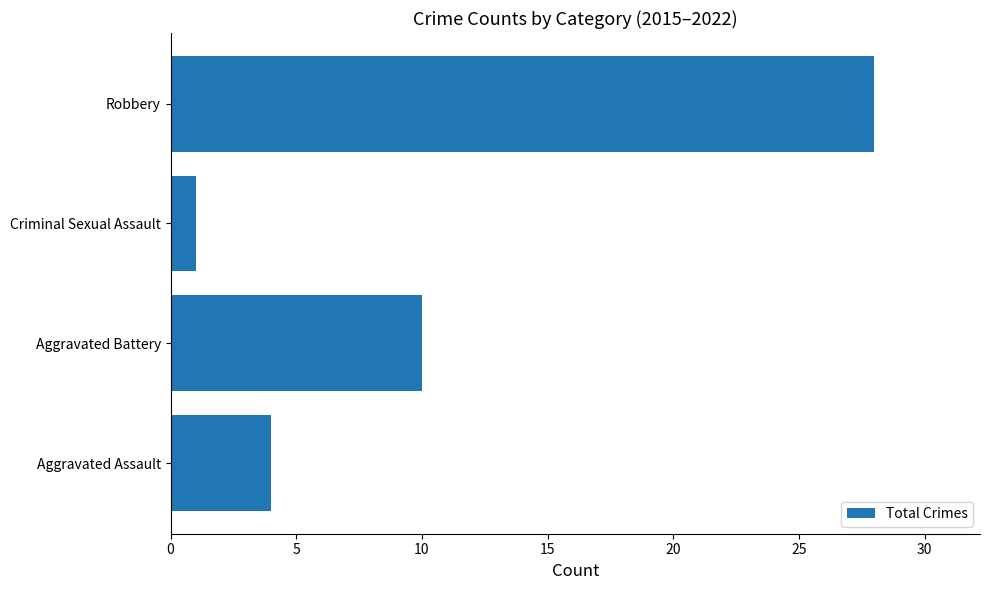

How many values are between 4 and 28?

3